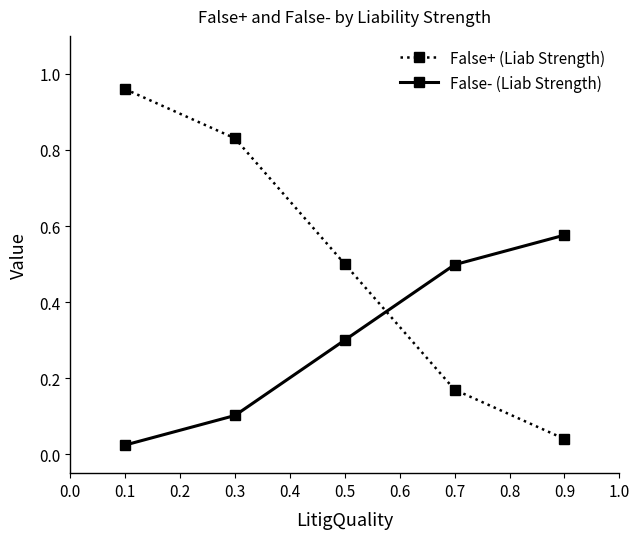

At which label is False+ (Liab Strength) closest to 0?

0.9